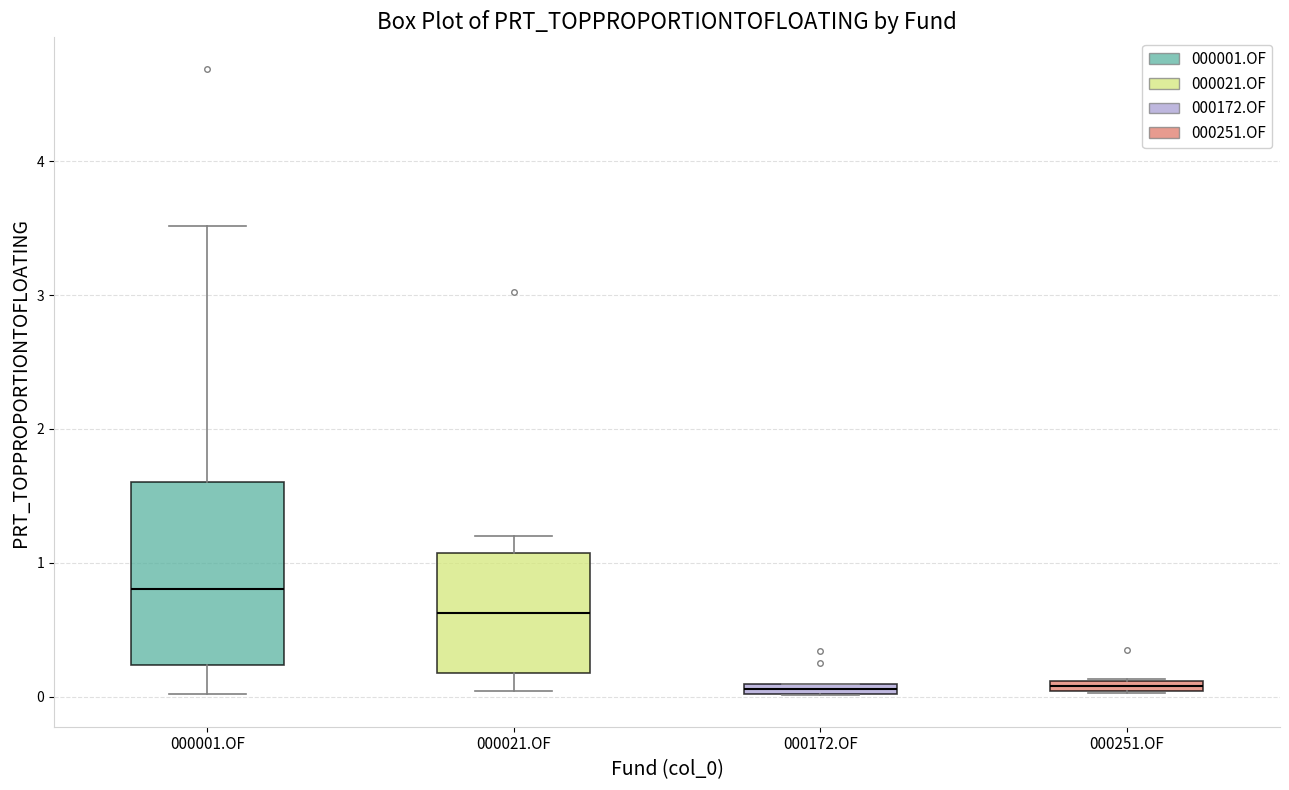

Where is the upper edge of the box for 000021.OF on the y-axis? The values are not printed on the chart, so give them approximately, as read against the axis.

1.1